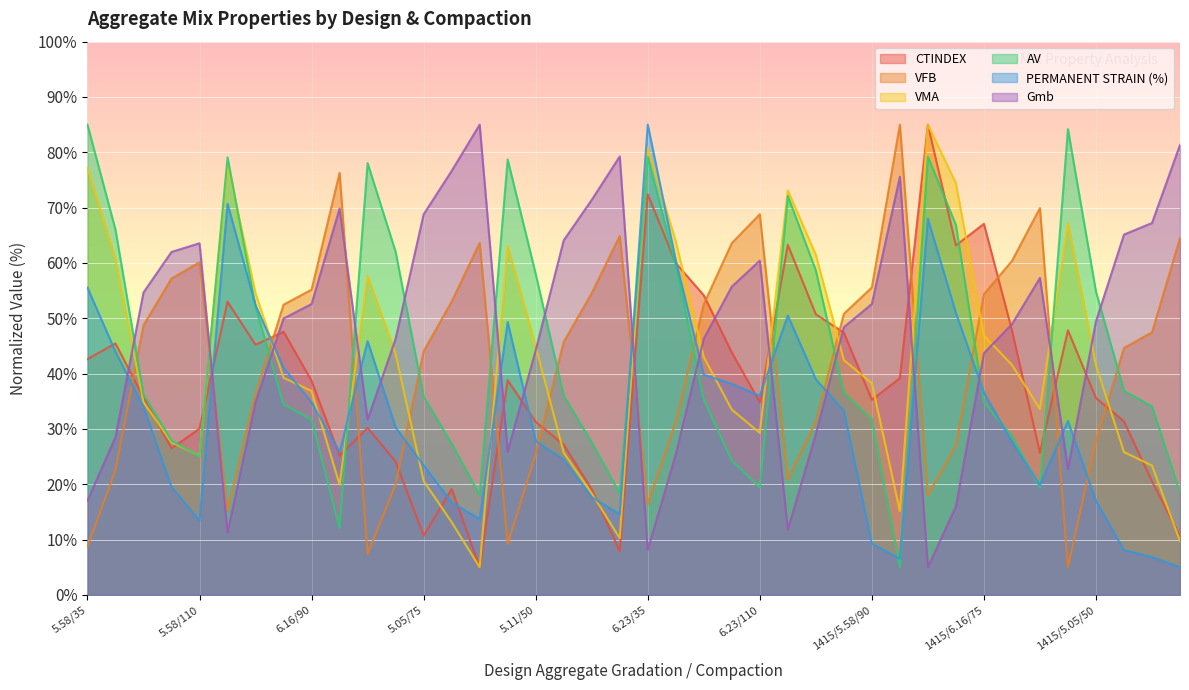

The value of Gmb at 1415/6.16/110 is 32.7. True or false?

False